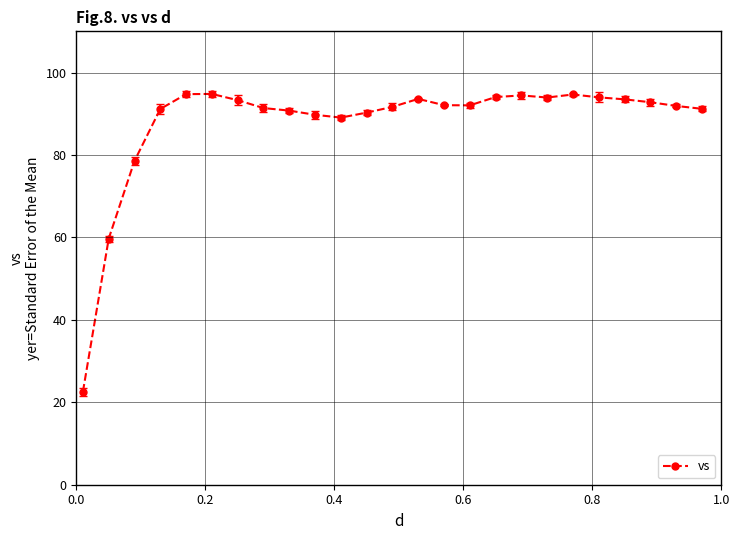

True or false: there are more than 2 points higher than both neighbors.

True